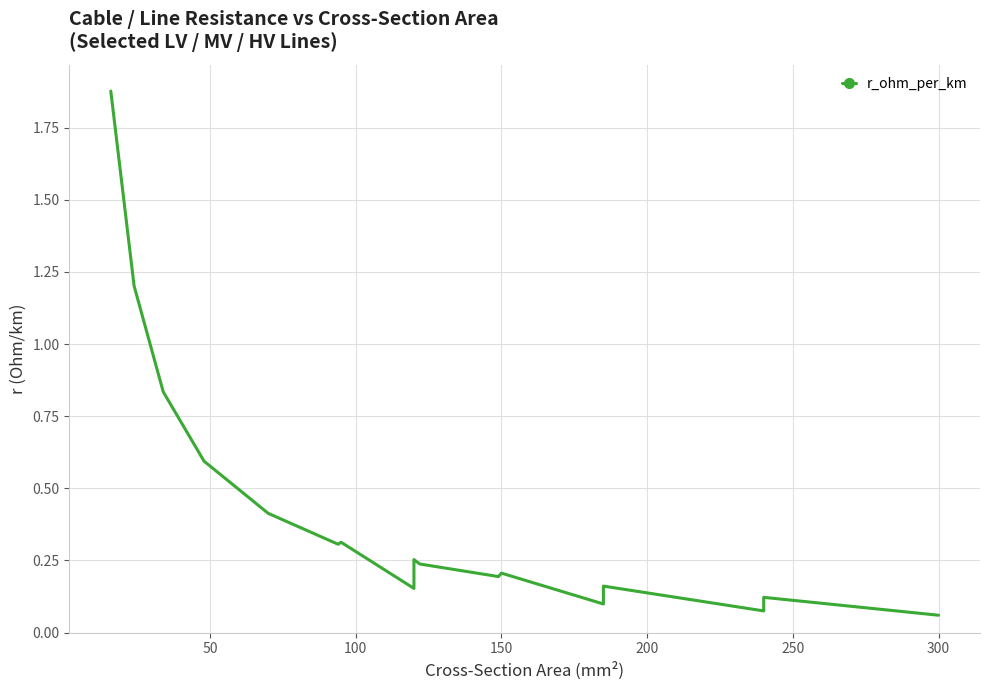

Does the chart have visible grid lines?

Yes